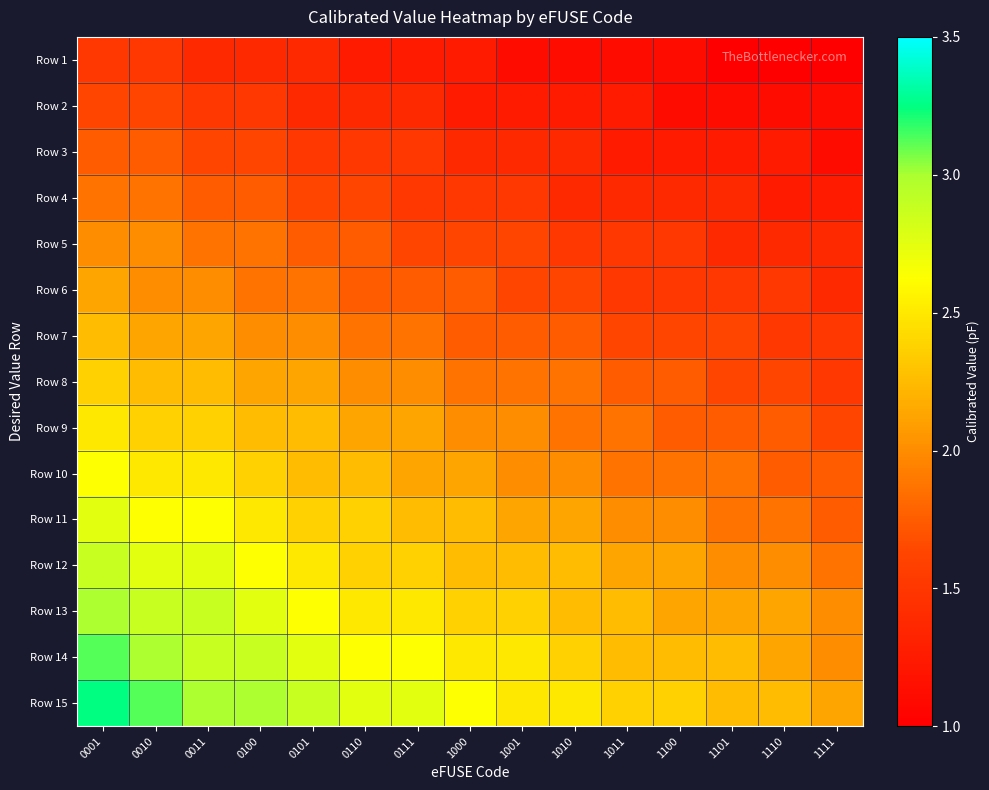

Between 1100 and 1011, which is larger?

1100